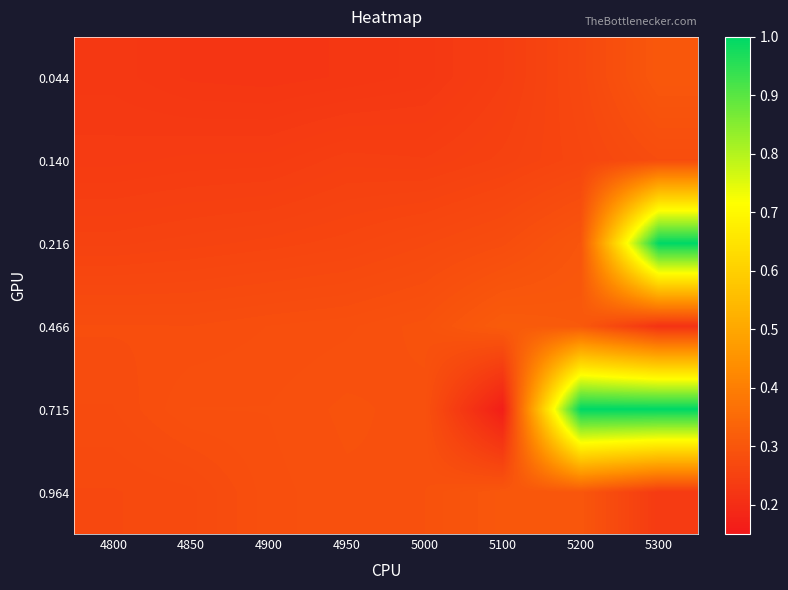

What is the total value across all series at 5000?

1.6